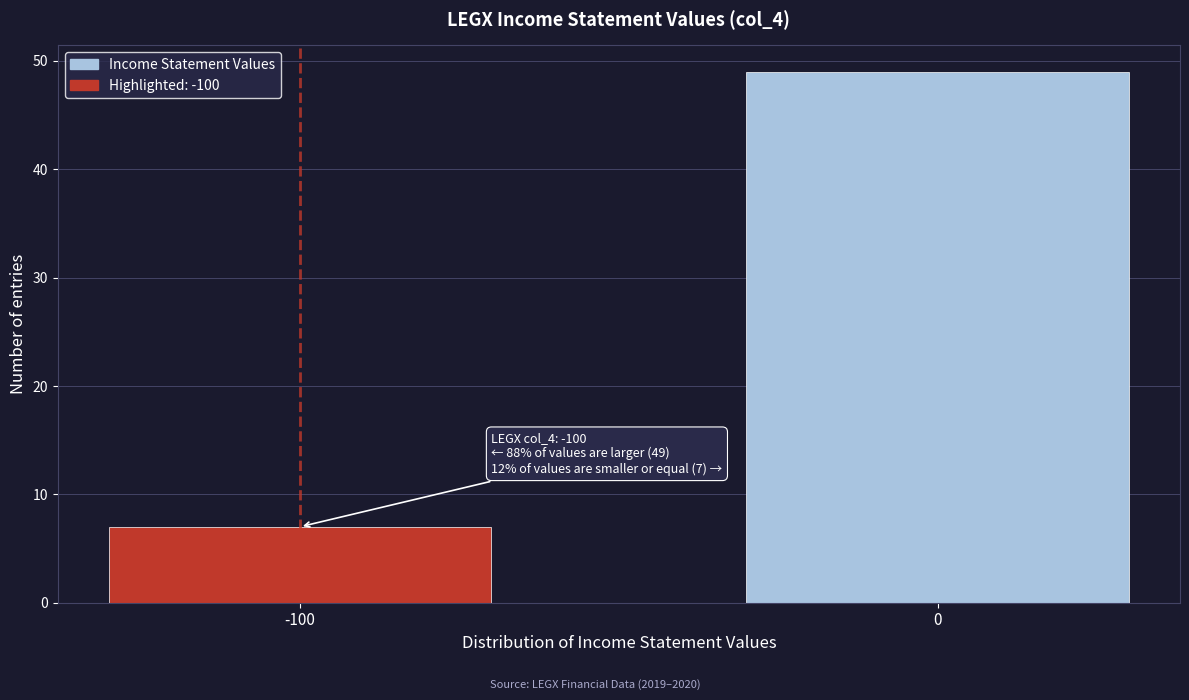

Reading left to right, extract all data points from this chart.

-100=7	0=49